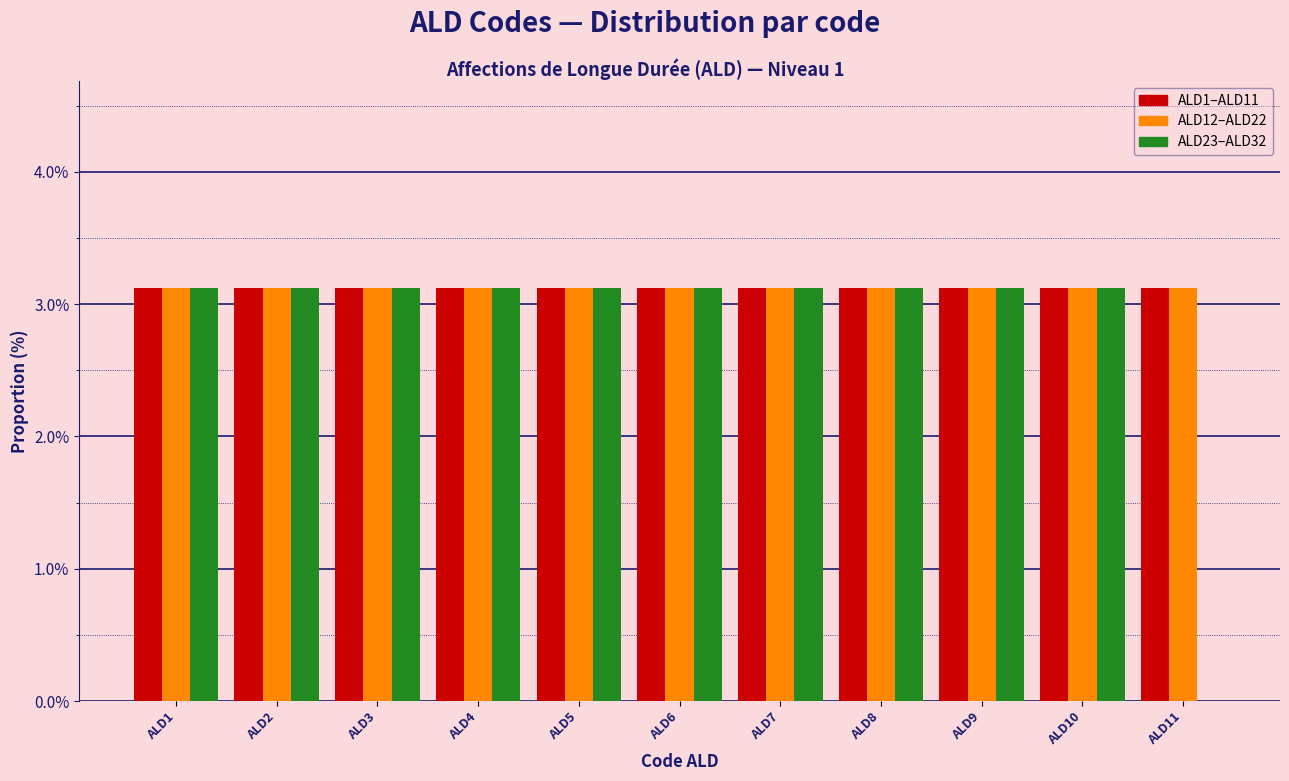

What is the total value across all series at ALD9?

9.4